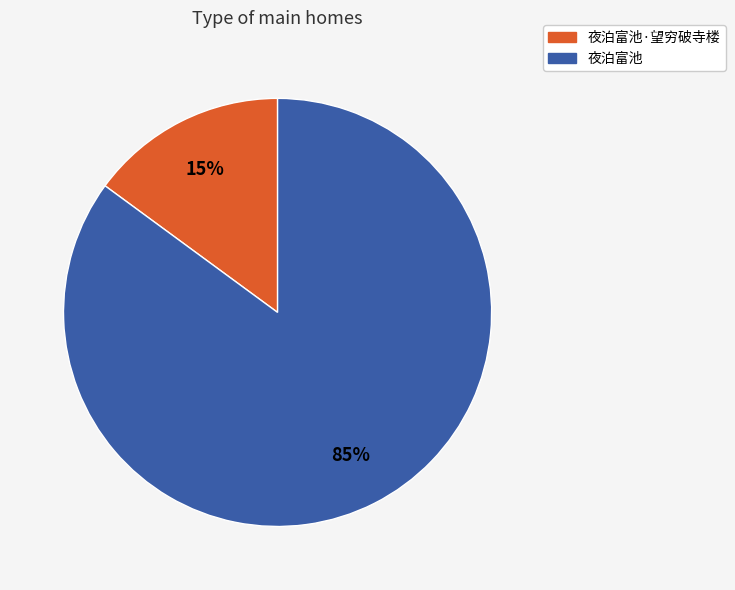

Is there a majority slice in this chart?

Yes